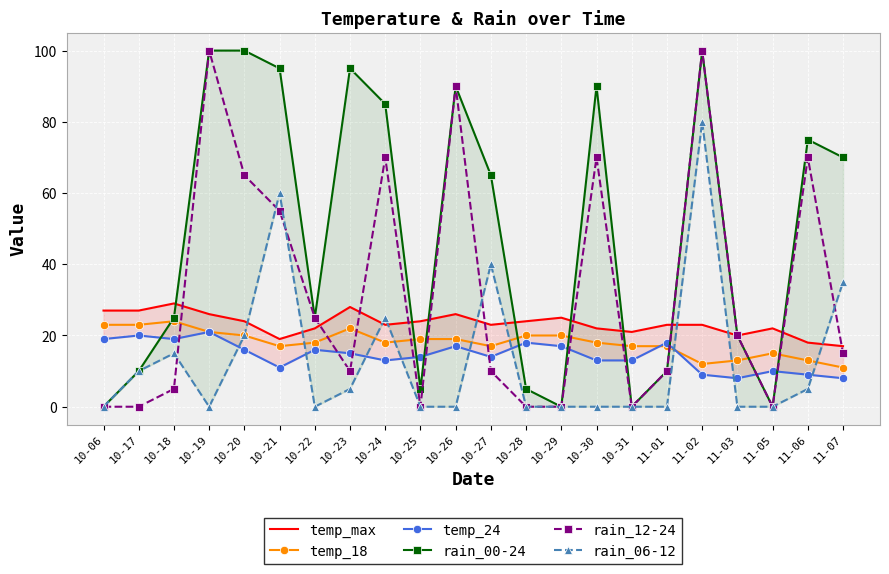

What is the average value of the rain_00-24 series?

48